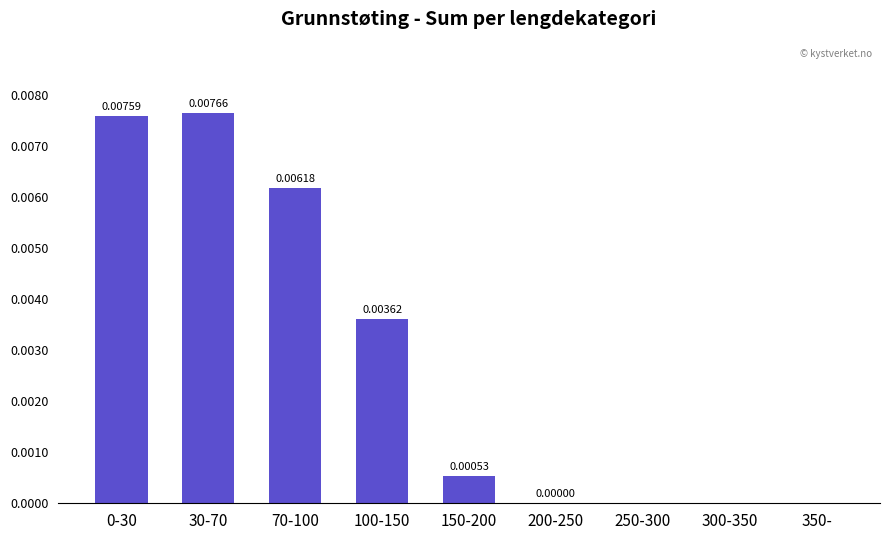

Which has a higher value, 70-100 or 350-?

70-100